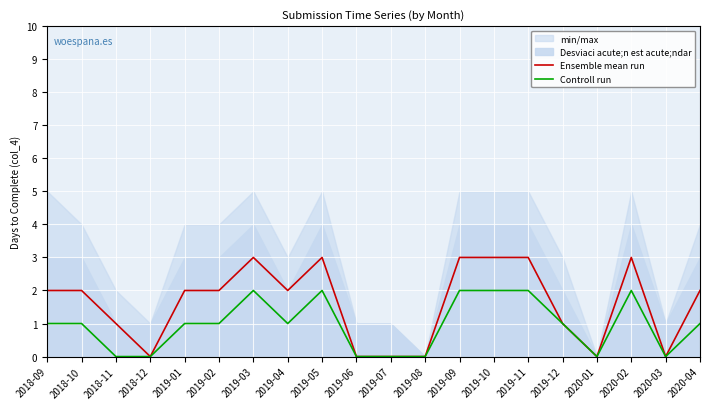

True or false: Controll run has a value of 0 at 2020-01.

True